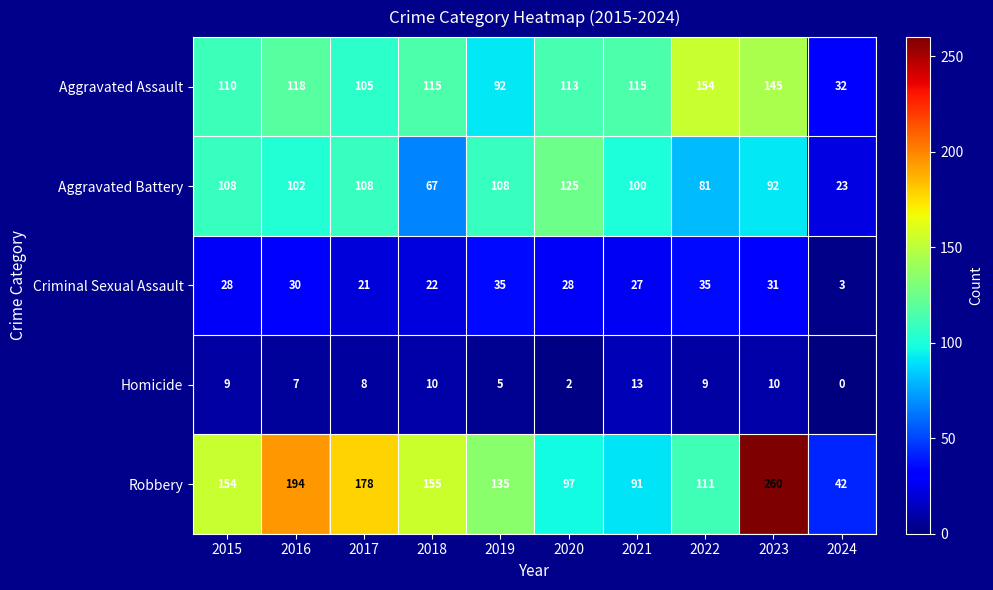

Is it true that Criminal Sexual Assault equals 3 at 2024?

True